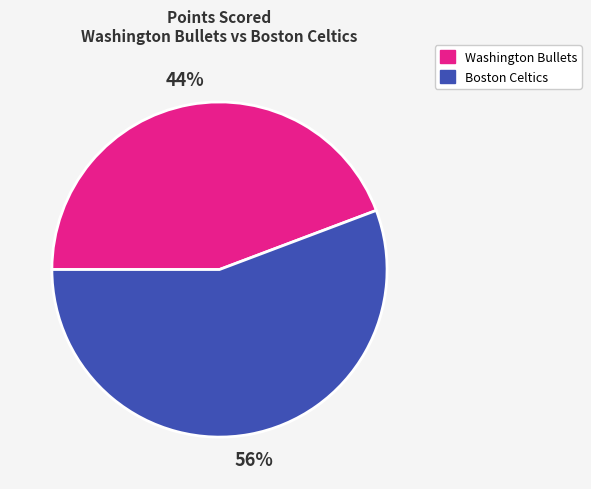

Is there any slice that represents more than half of the pie?

Yes